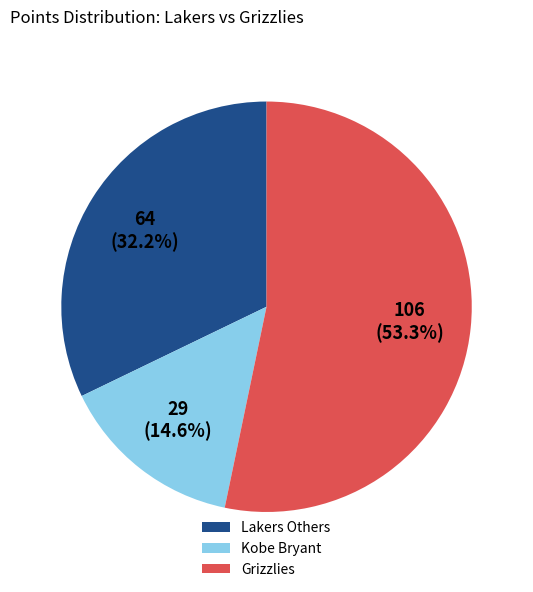

Is the sum of Kobe Bryant and Lakers Others greater than half?

No